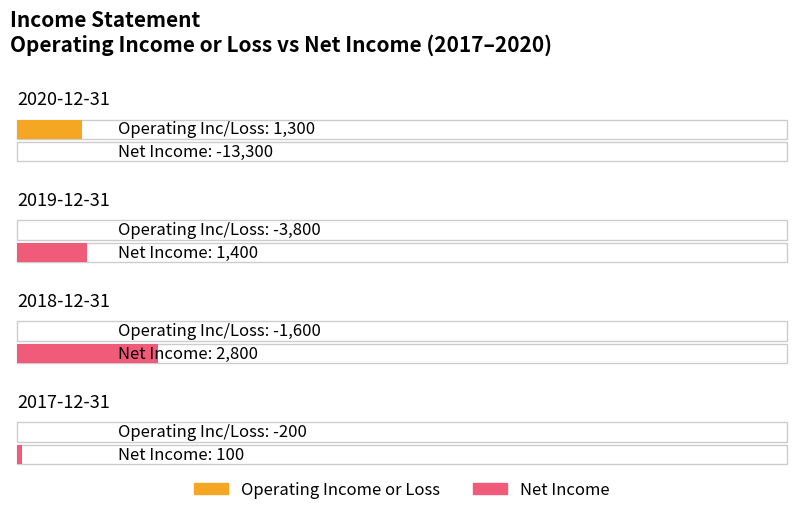

Reading right to left, extract all data points from this chart.

Operating Income or Loss: -200	-1600	-3800	1300
Net Income: 100	2800	1400	-13300